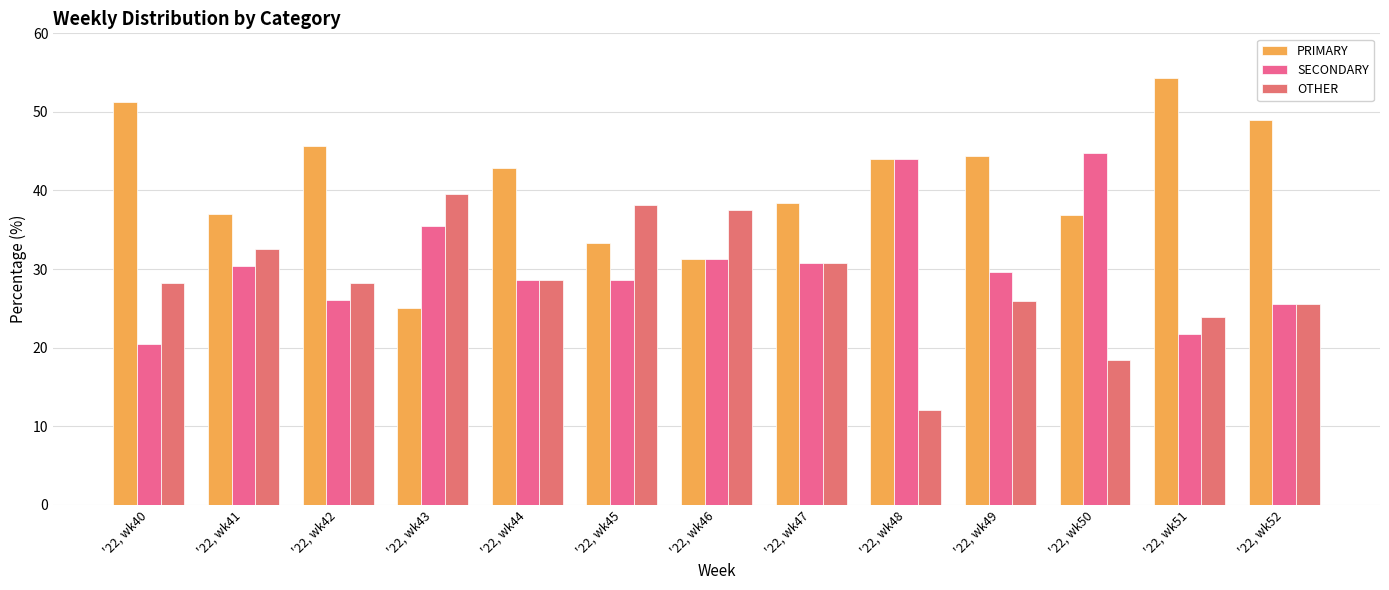

At which label does SECONDARY reach its minimum?

'22, wk40